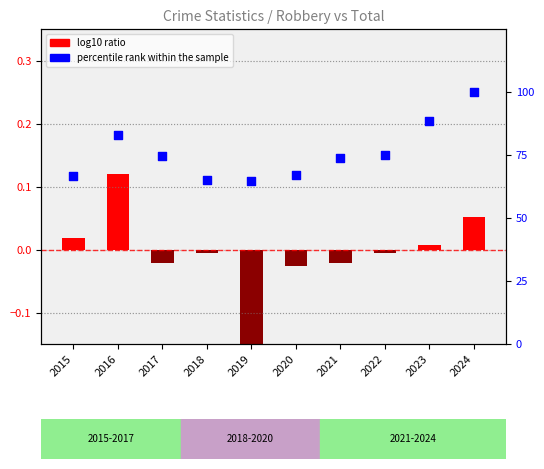

Is the value of log10 ratio at 2016 greater than the value of percentile rank within the sample at 2021?

No